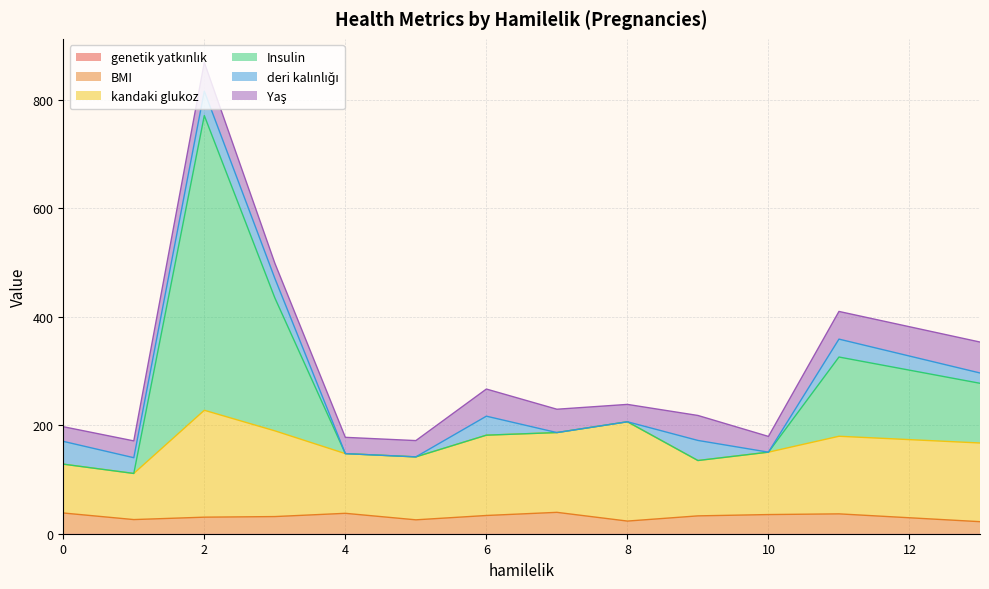

Does the chart have visible grid lines?

Yes